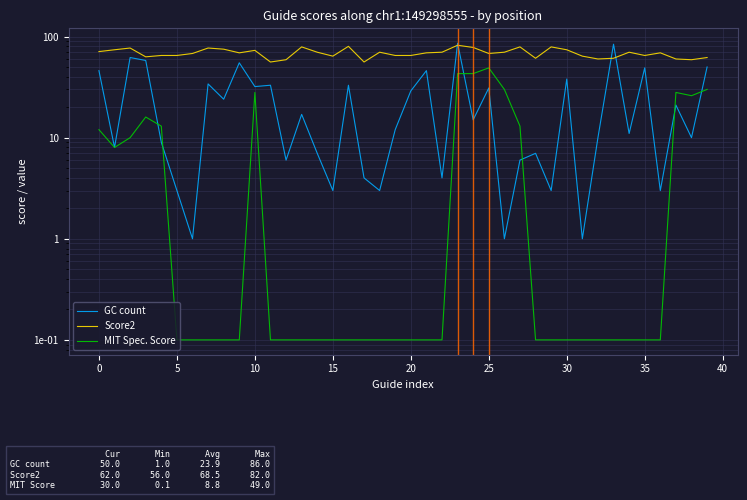

How many interior local peaks does the GC count series have?

14